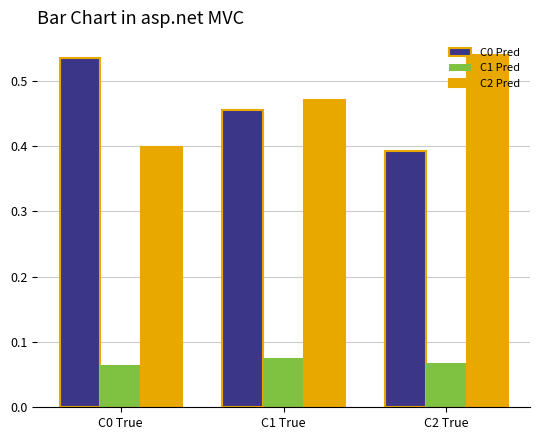

What is the total value across all series at C0 True?

1.0